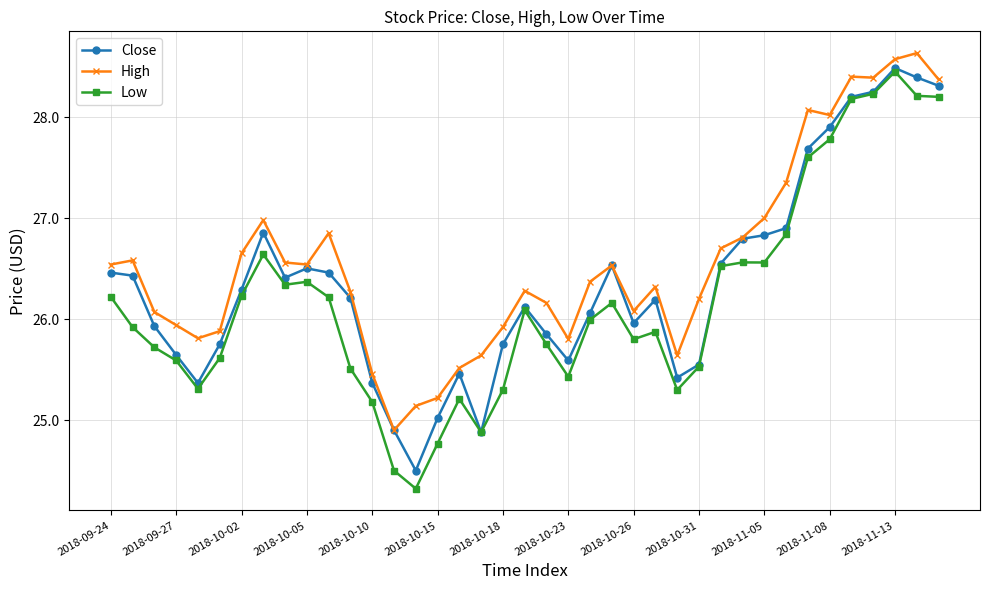

How many lines are shown in the chart?

3